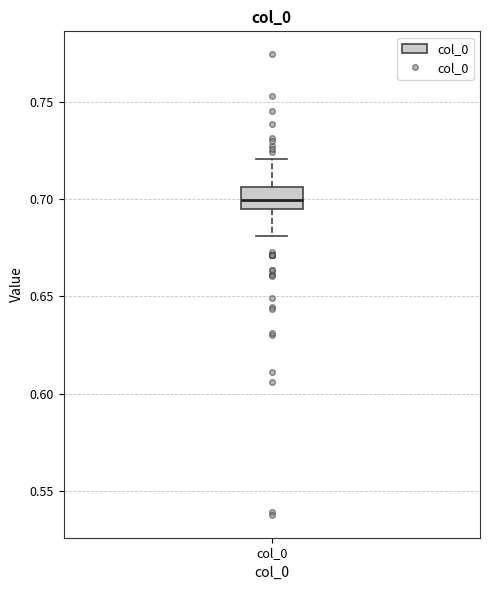

Where does the upper whisker of the box for col_0 end on the y-axis? The values are not printed on the chart, so give them approximately, as read against the axis.

0.720